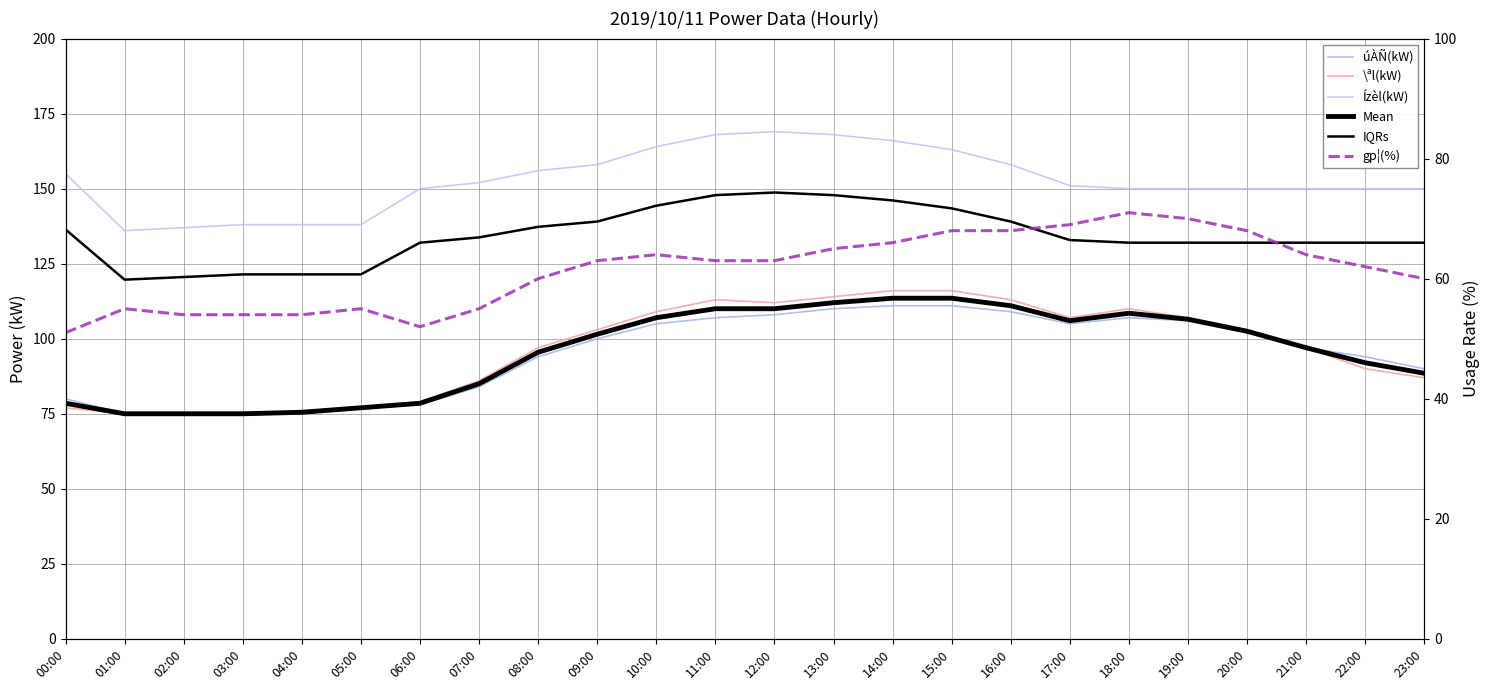

Rank the categories by úÀÑ(kW) value from lowest to highest.

01:00, 02:00, 03:00, 04:00, 05:00, 06:00, 00:00, 07:00, 23:00, 08:00, 22:00, 21:00, 09:00, 20:00, 10:00, 17:00, 19:00, 11:00, 18:00, 12:00, 16:00, 13:00, 14:00, 15:00